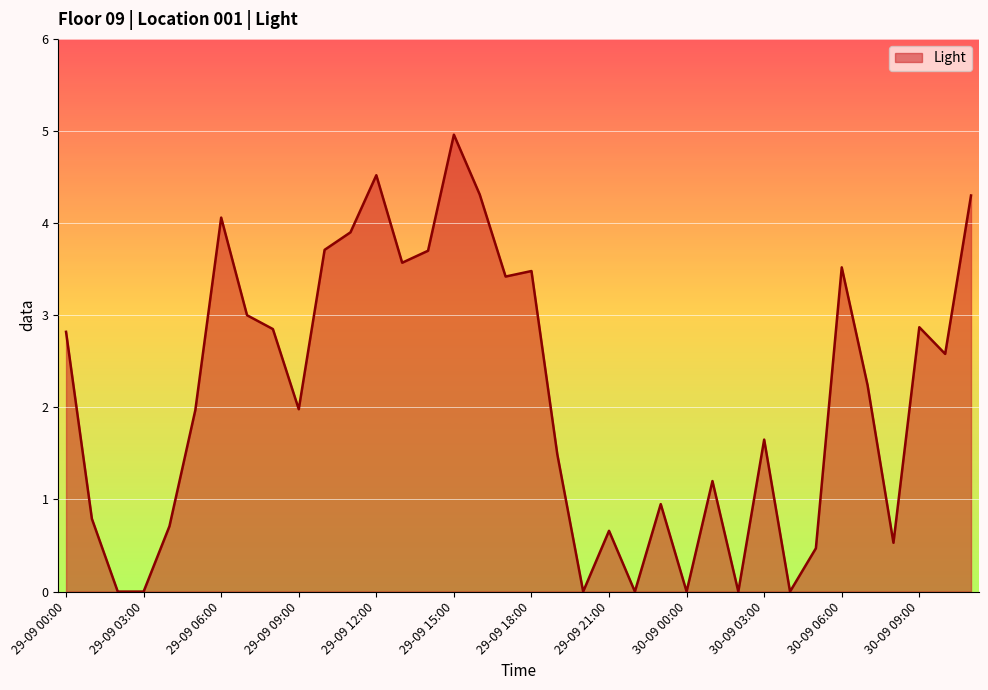

What is the difference between the maximum and minimum values?

5.0